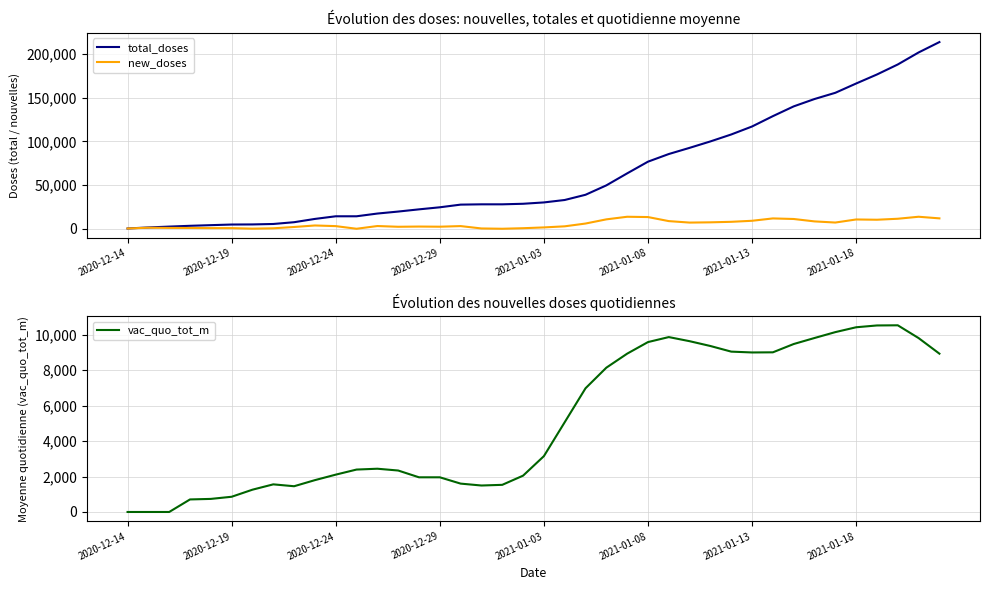

How many values in vac_quo_tot_m are above zero?

37